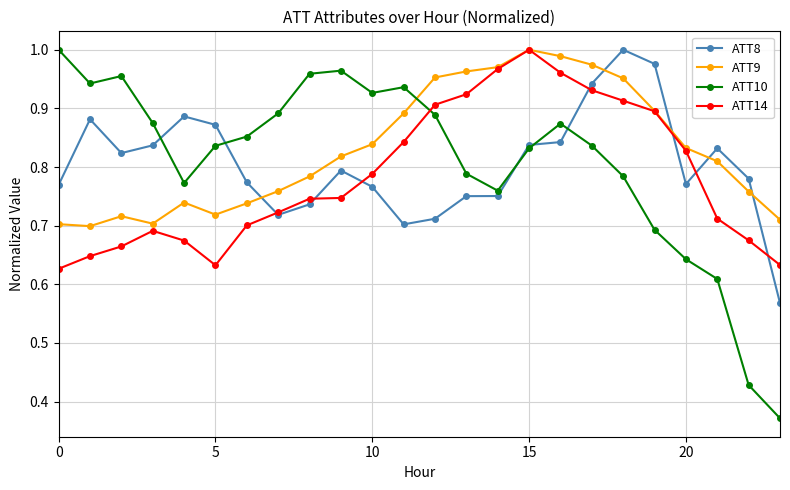

After their last crossing, which series has the higher values: ATT10 or ATT9?

ATT9